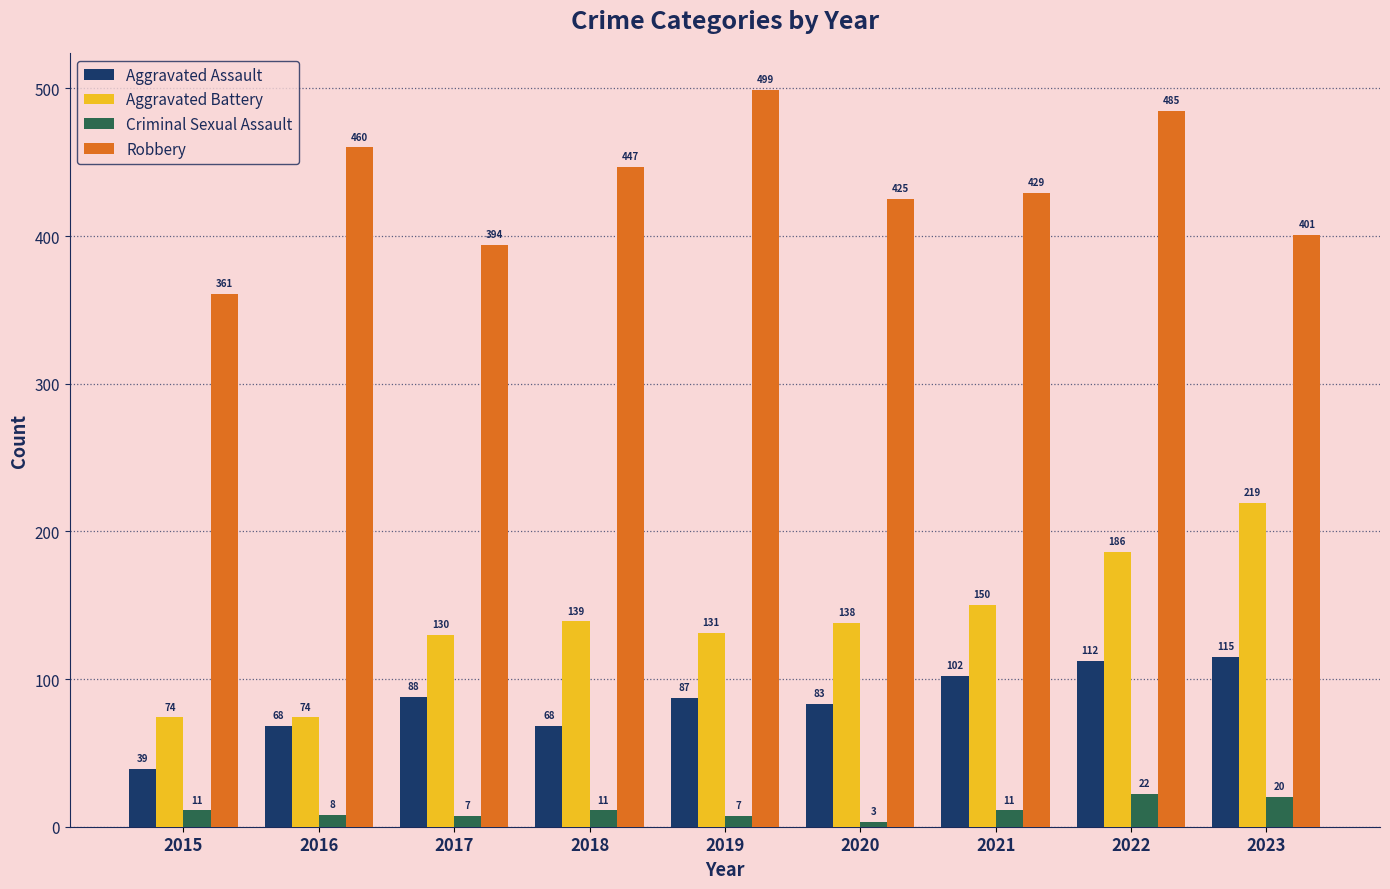

What is the total value across all series at 2023?

755